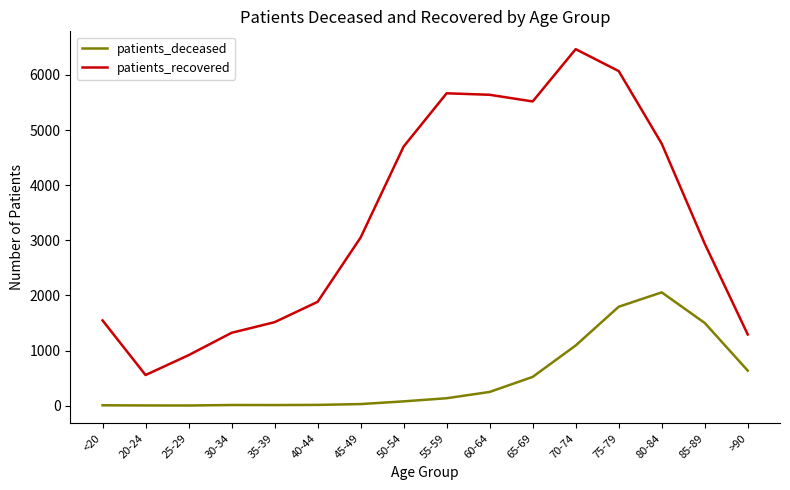

Between 40-44 and 80-84, which series saw the biggest shift?

patients_recovered